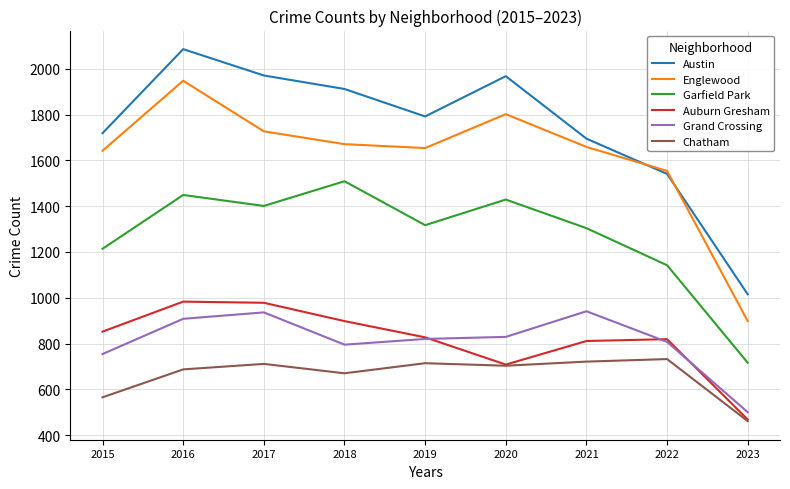

What is the highest value of the Chatham series?

732